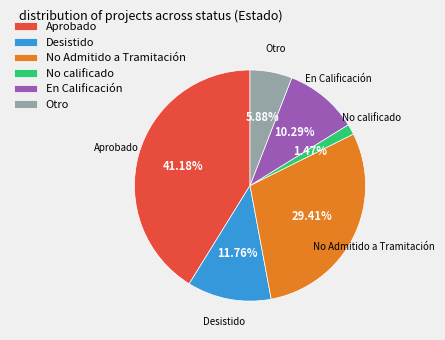

Rank the categories by value from lowest to highest.

No calificado, Otro, En Calificación, Desistido, No Admitido a Tramitación, Aprobado